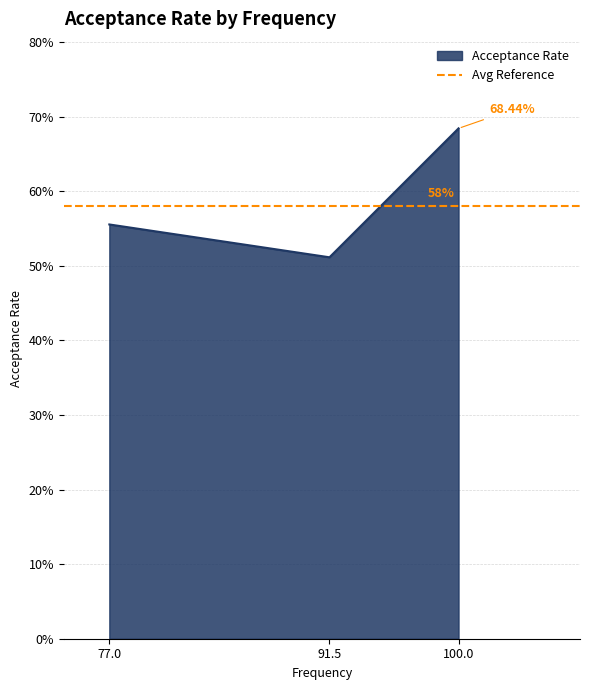

What is the approximate value at 77.0?

0.6